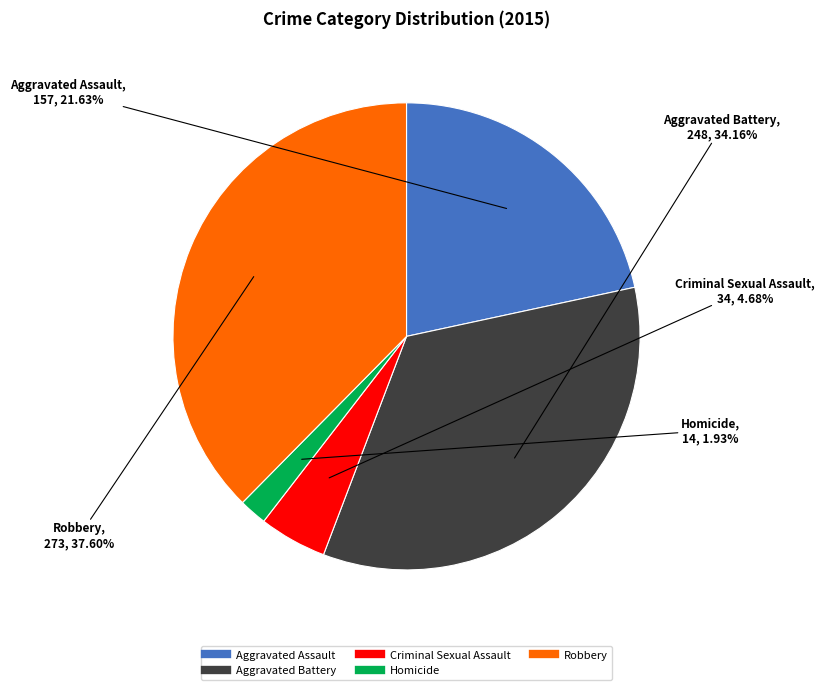

What percentage is NOT represented by Criminal Sexual Assault?

95.3%